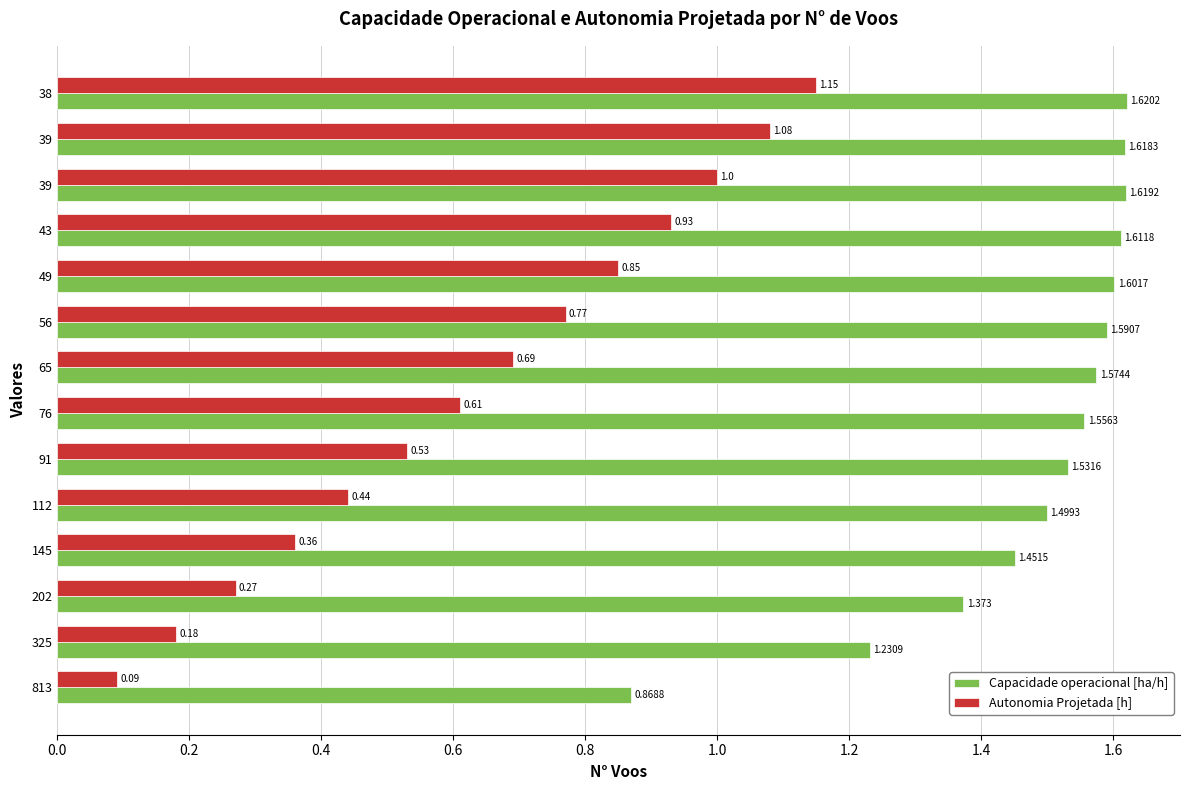

What are all the series names shown in the legend?

Capacidade operacional [ha/h], Autonomia Projetada [h]